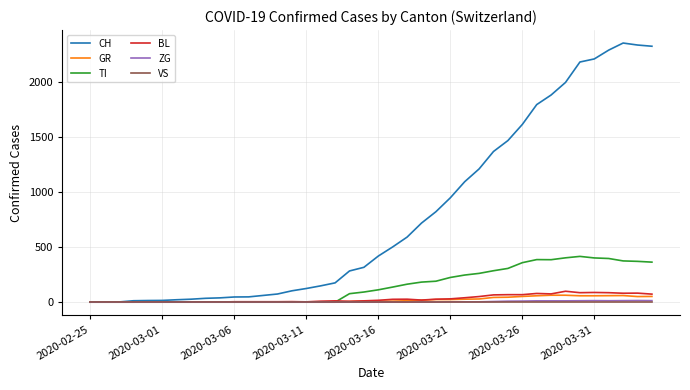

Which series has the largest range (max minus min)?

CH